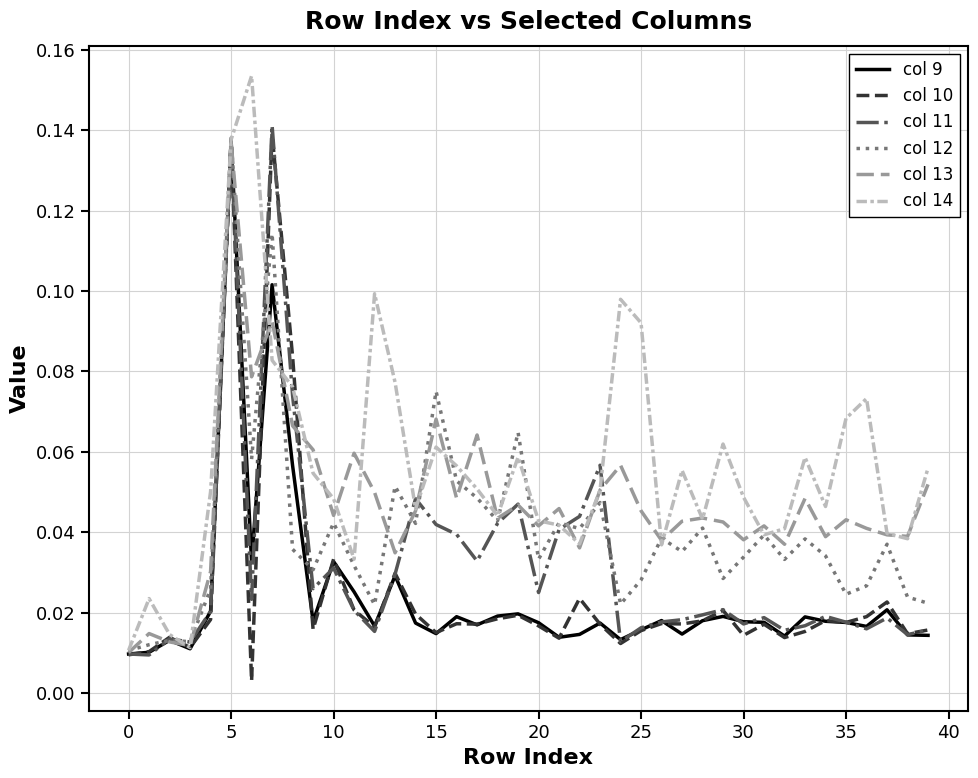

Which series has the largest range (max minus min)?

col 14